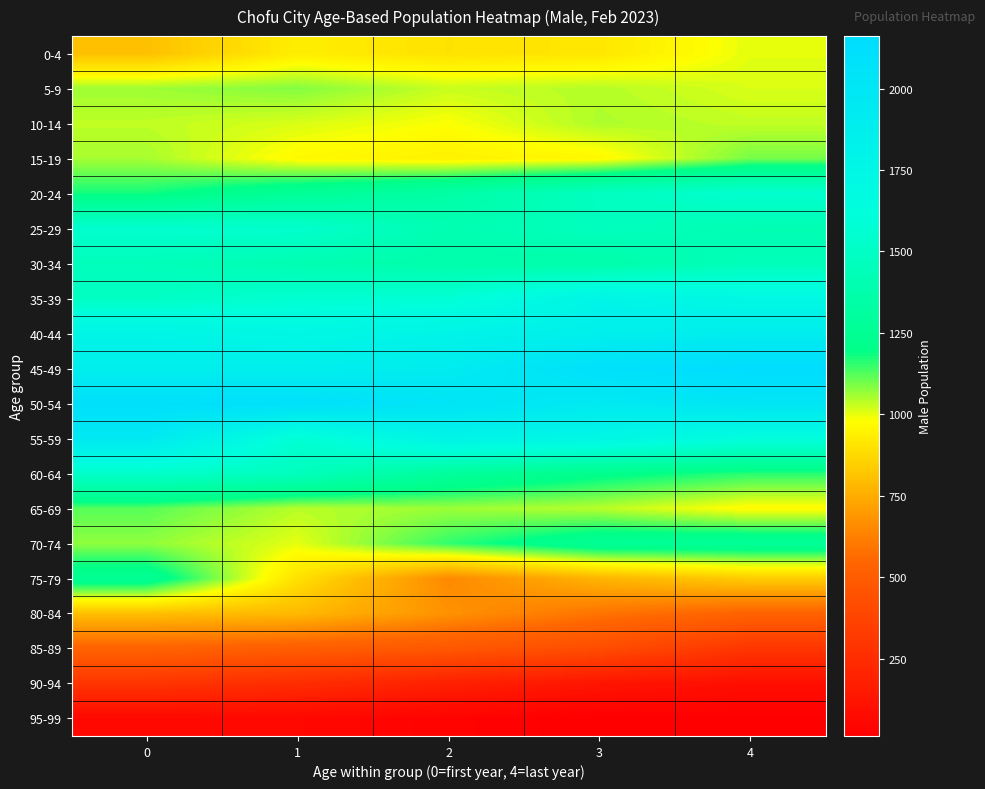

Which series has the largest total across all categories?

50-54